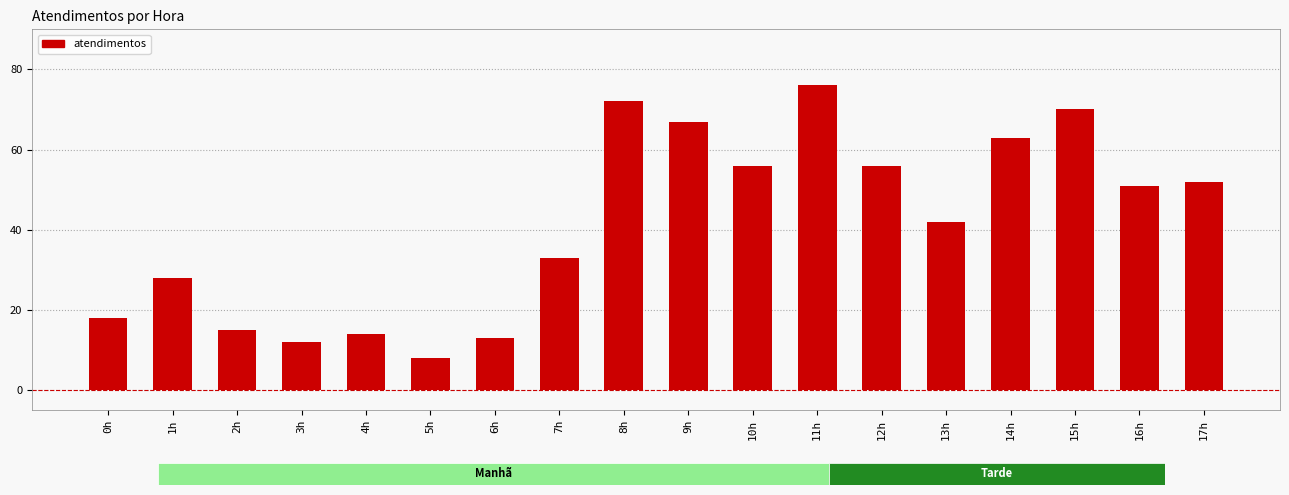

Count the number of data series in this chart.

1